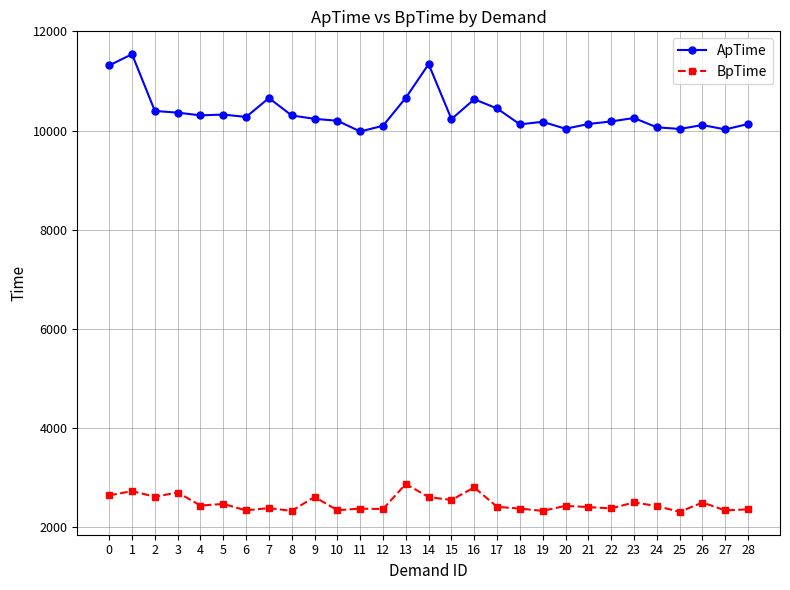

Where is the first local maximum for ApTime?

1